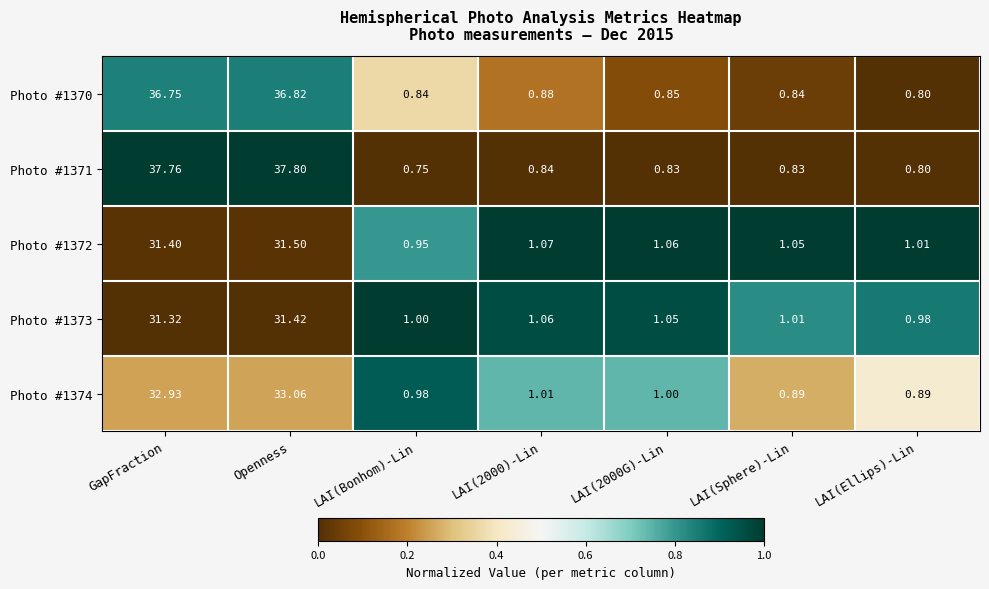

Which category has the lowest value in the Photo #1372 series?

LAI(Bonhom)-Lin